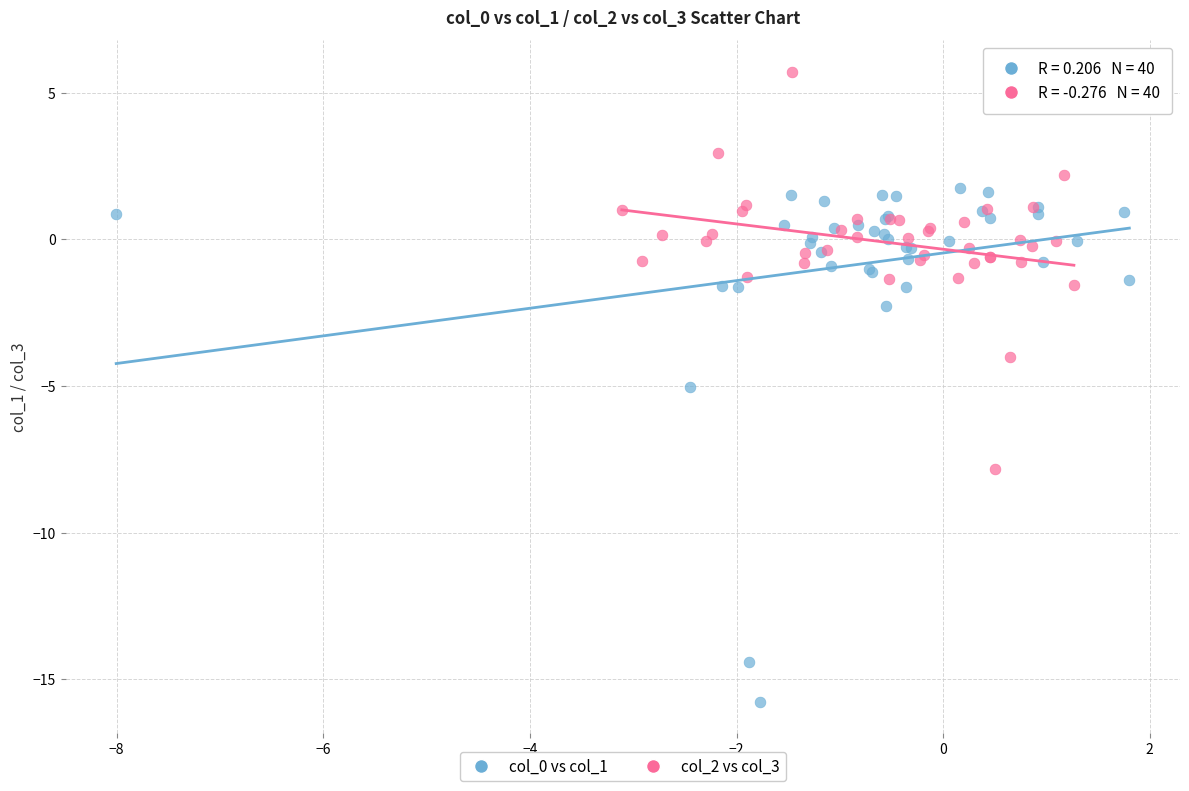

Which series contains the highest Y value?

col_2 vs col_3